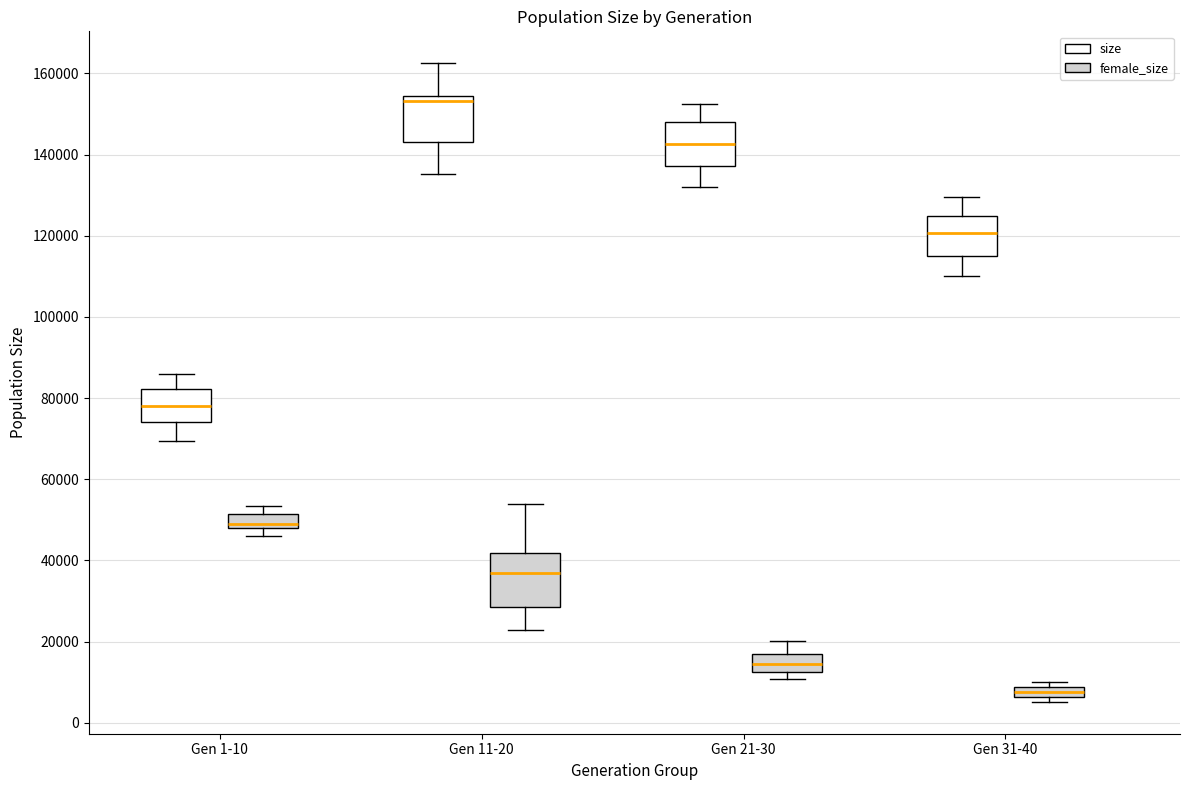

Comparing the boxes themselves (not the whiskers), which one is the tallest?

Gen 11-20 (female_size)